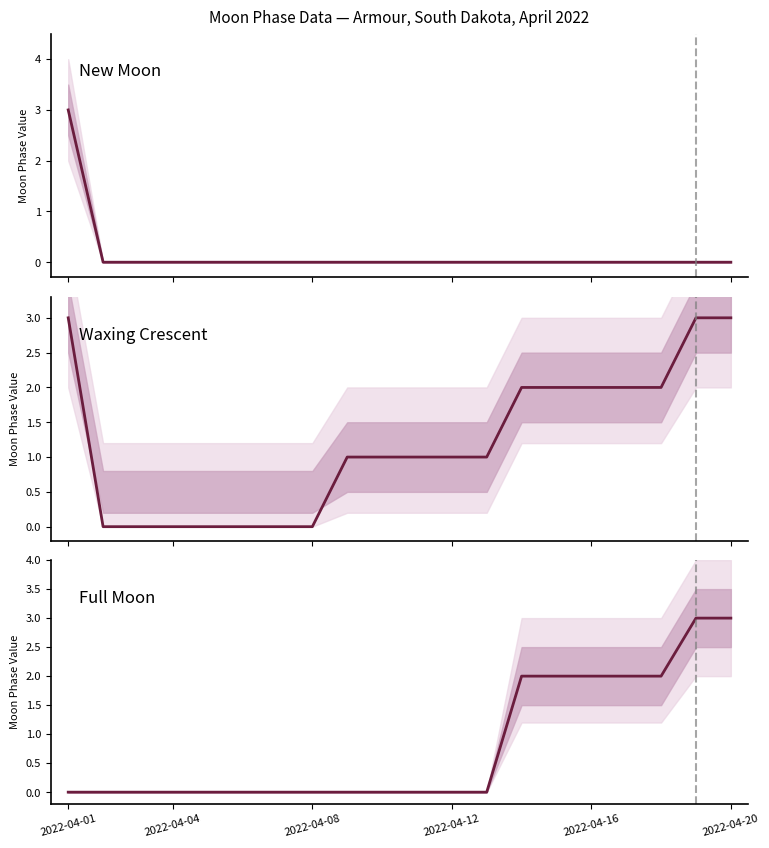

How many lines are shown in the chart?

1